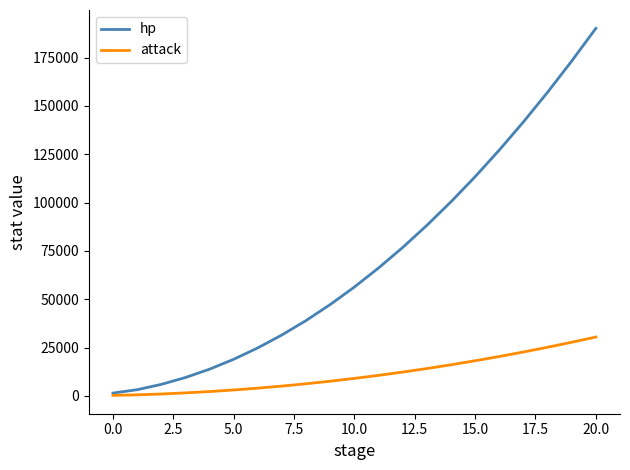

Which series has the largest range (max minus min)?

hp